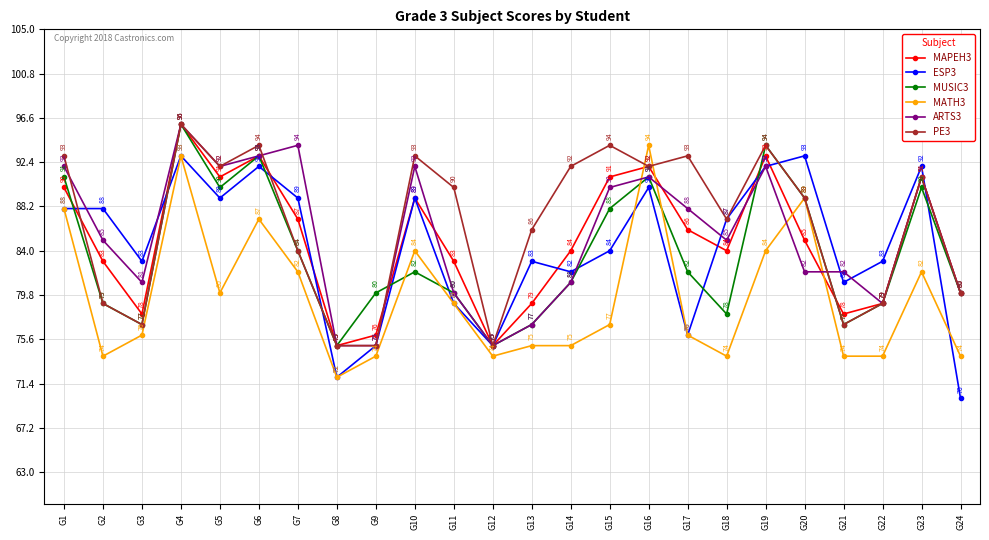

Where do PE3 and ESP3 first cross each other?

G1 and G2